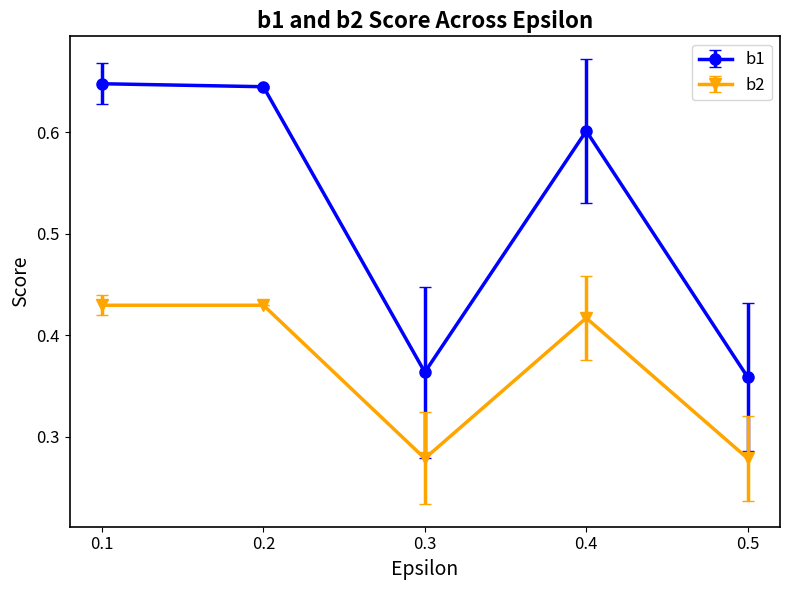

True or false: b1 and b2 cross at least once.

False